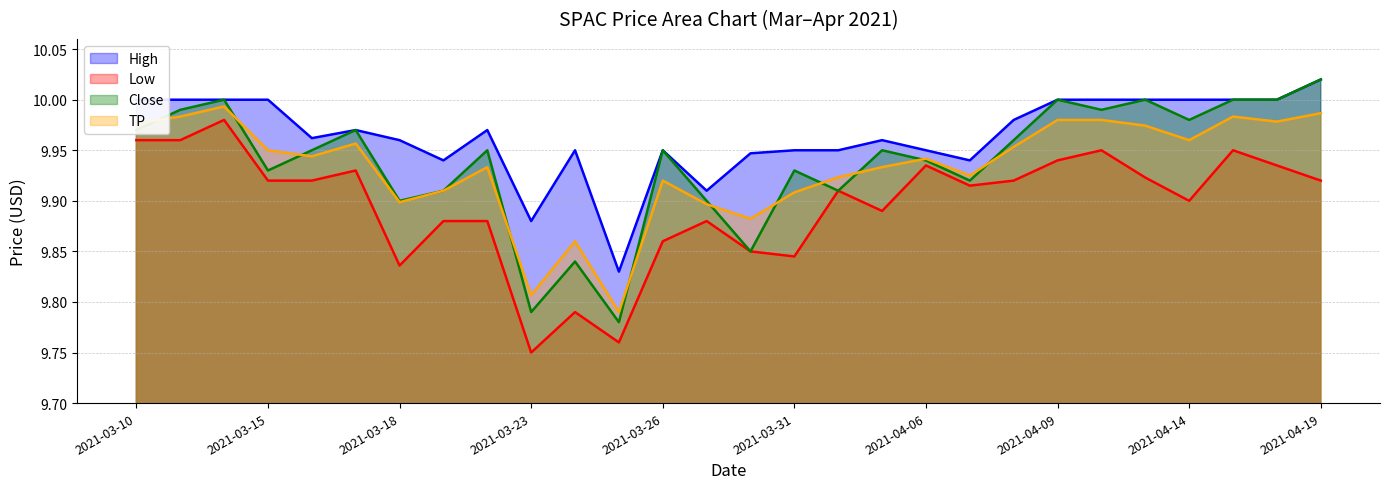

List the series in order of their peak value, lowest first.

Low, TP, High, Close